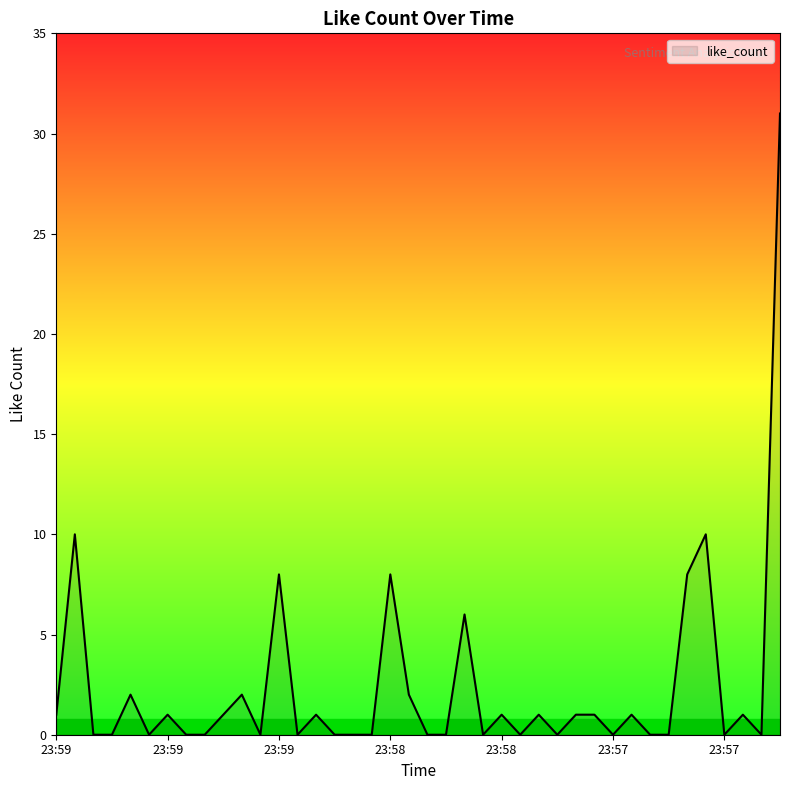

What is the maximum value shown in the chart?

31